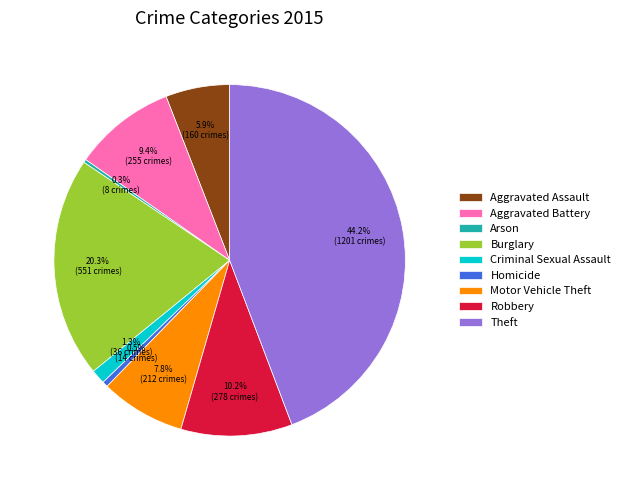

What is the largest slice in the pie chart?

Theft